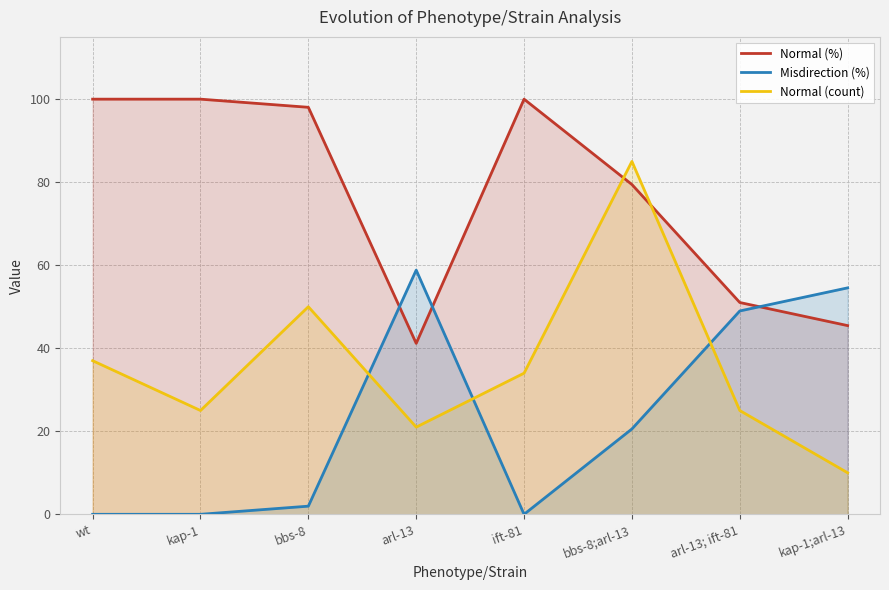

Reading left to right, what are all the values shown in this chart?

Normal (%): 100.0	100.0	98.0	41.2	100.0	79.4	51.0	45.5
Misdirection (%): 0.0	0.0	2.0	58.8	0.0	20.6	49.0	54.5
Normal (count): 37.0	25.0	50.0	21.0	34.0	85.0	25.0	10.0